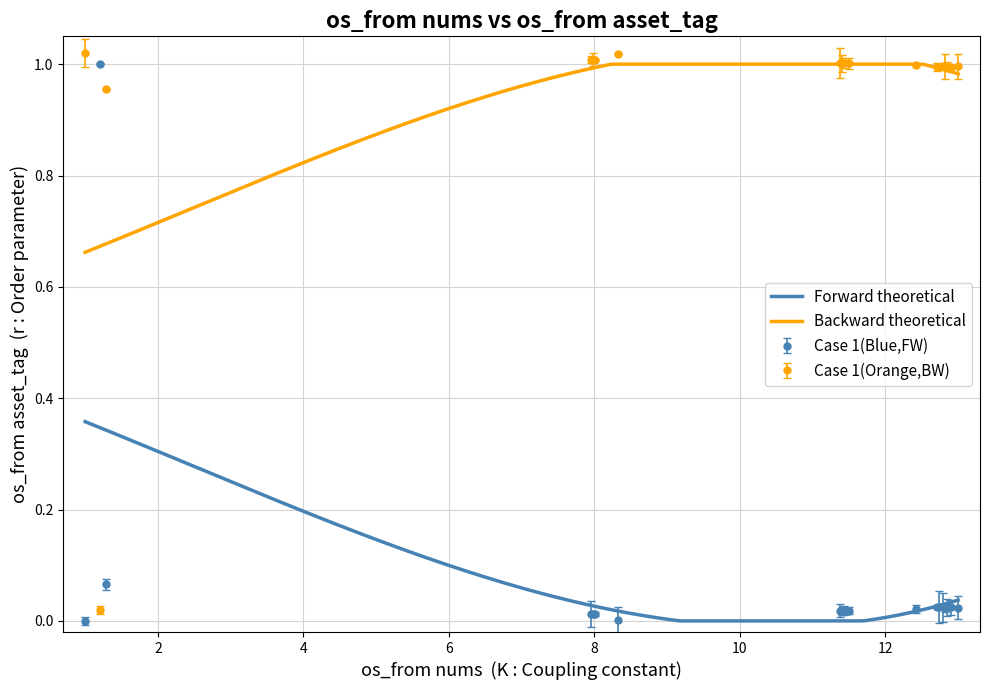

Which series ends up on top after the final intersection of Case 1(Orange,BW) and Case 1(Blue,FW)?

Case 1(Orange,BW)